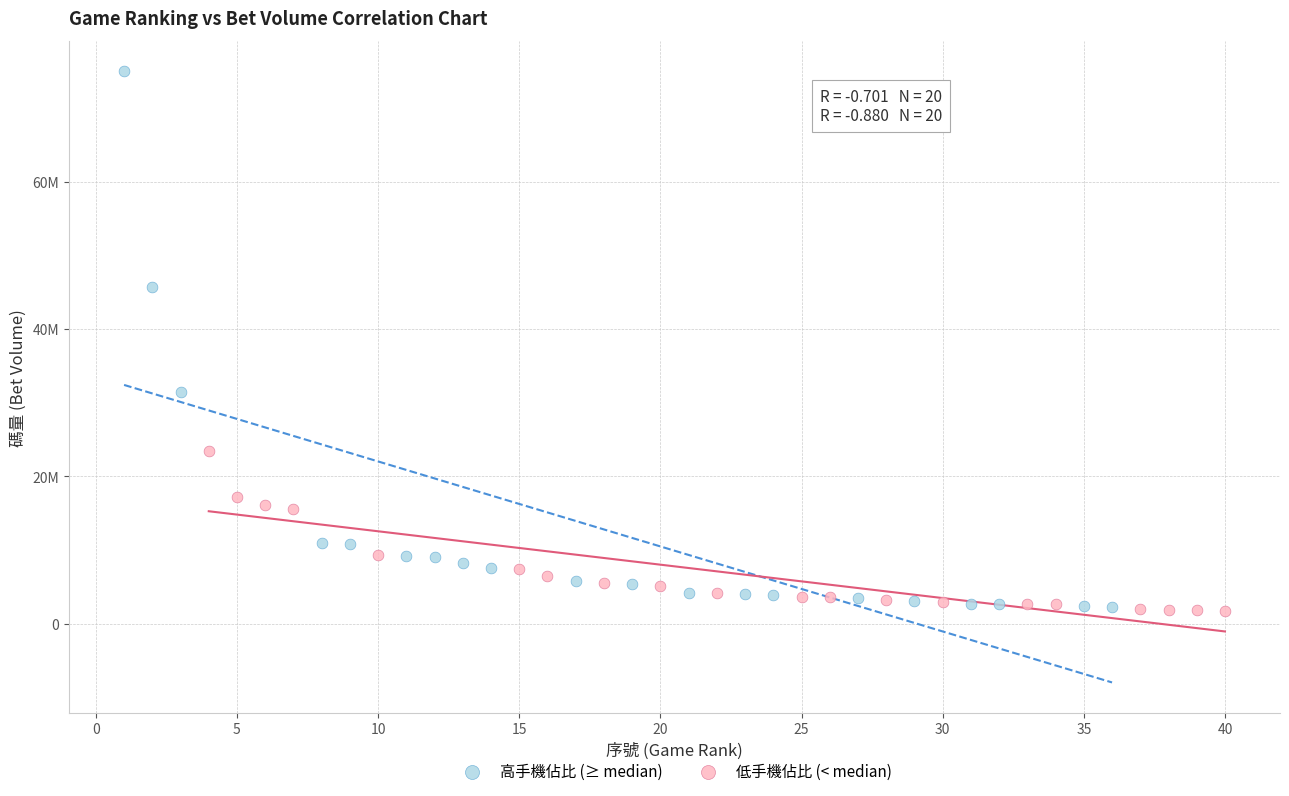

Which series contains the highest Y value?

高手機佔比 (≥ median)